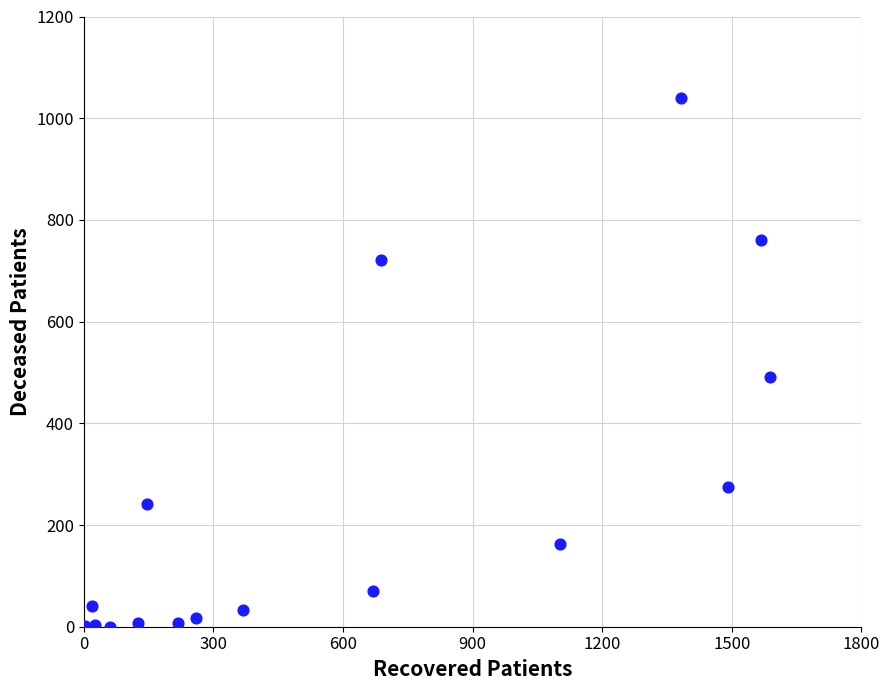

What is the range of Y values (max minus min)?

1040